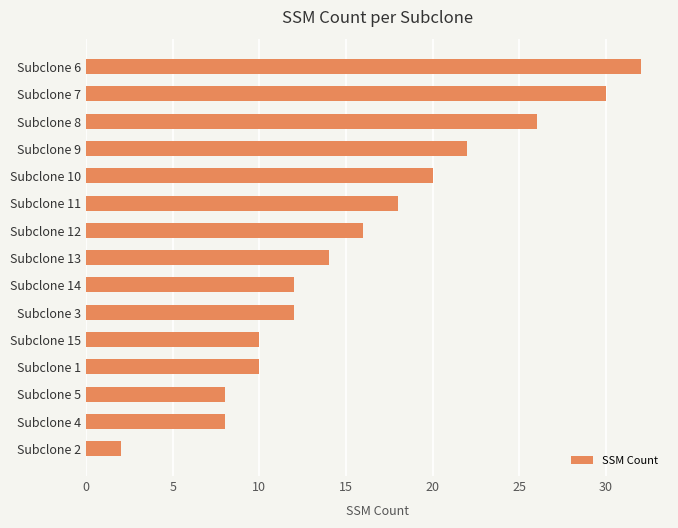

The chart shows a value of 12 at Subclone 14. True or false?

True